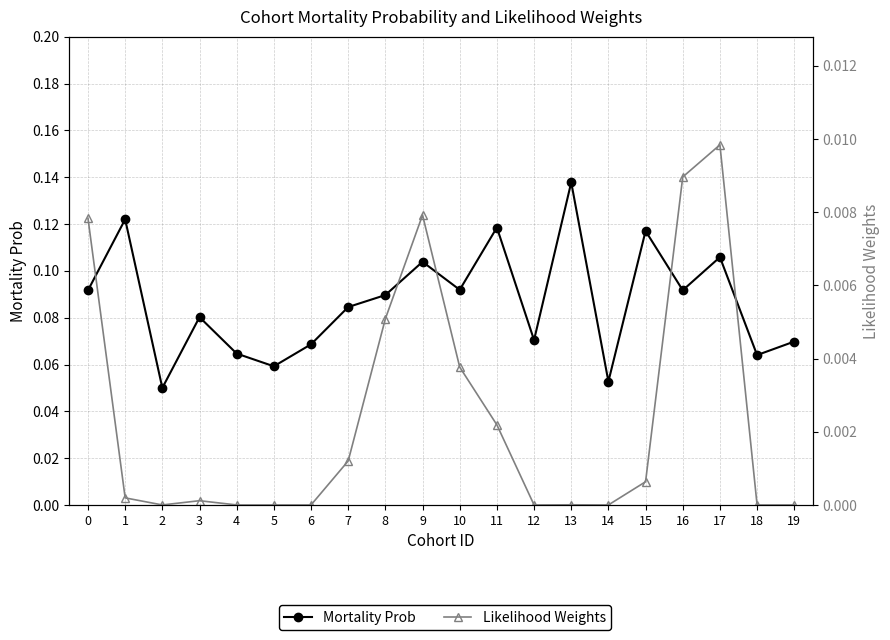

How many Mortality Prob values are between 0 and 1?

20